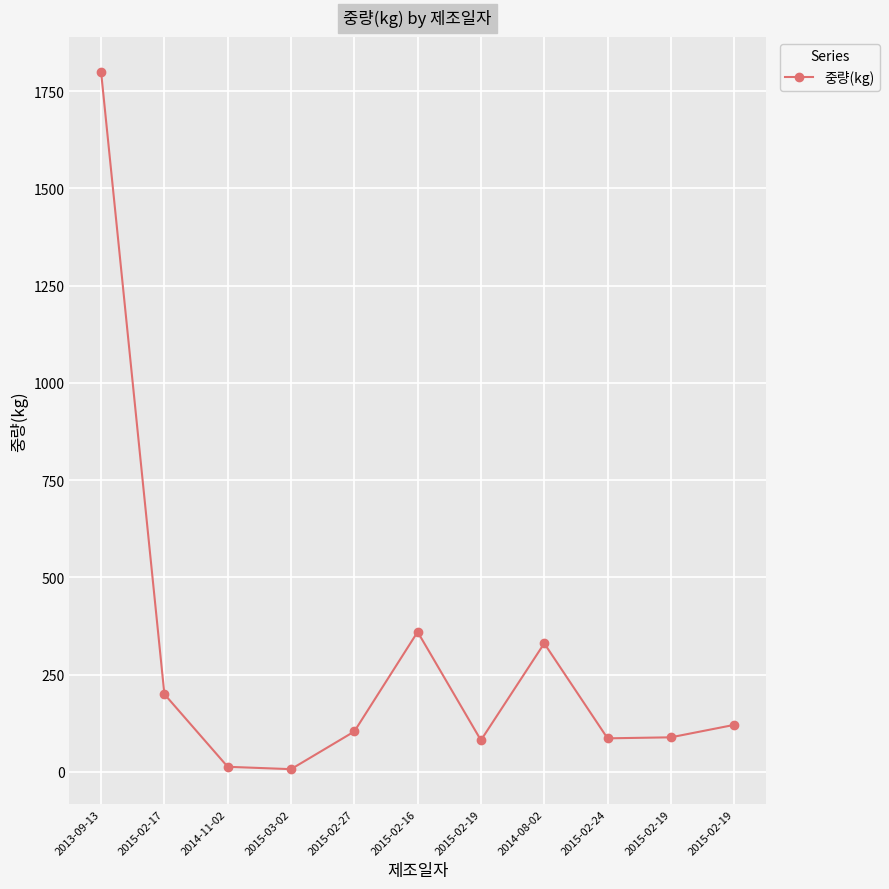

Reading left to right, extract all data points from this chart.

2013-09-13=1800.0	2015-02-17=200.0	2014-11-02=13.2	2015-03-02=7.2	2015-02-27=104.0	2015-02-16=360.0	2015-02-19=81.5	2014-08-02=330.6	2015-02-24=86.4	2015-02-19=89.0	2015-02-19=121.0